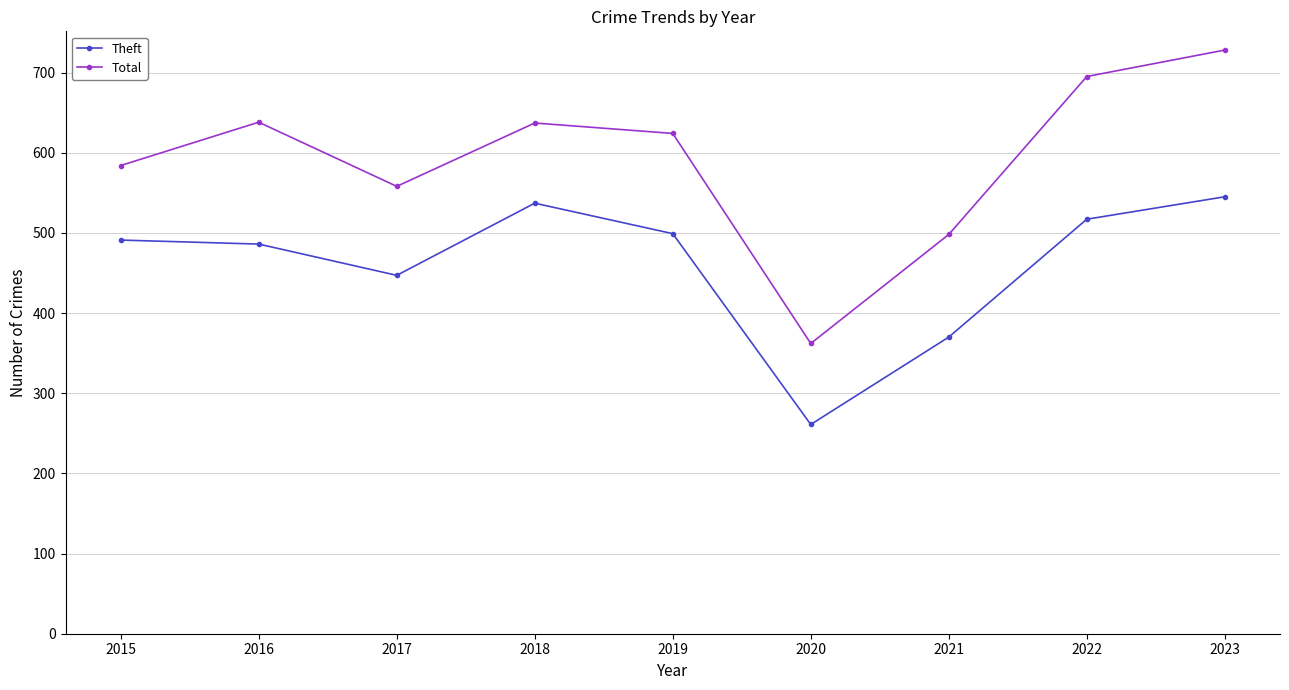

How many data points in Theft are less than 491?

4